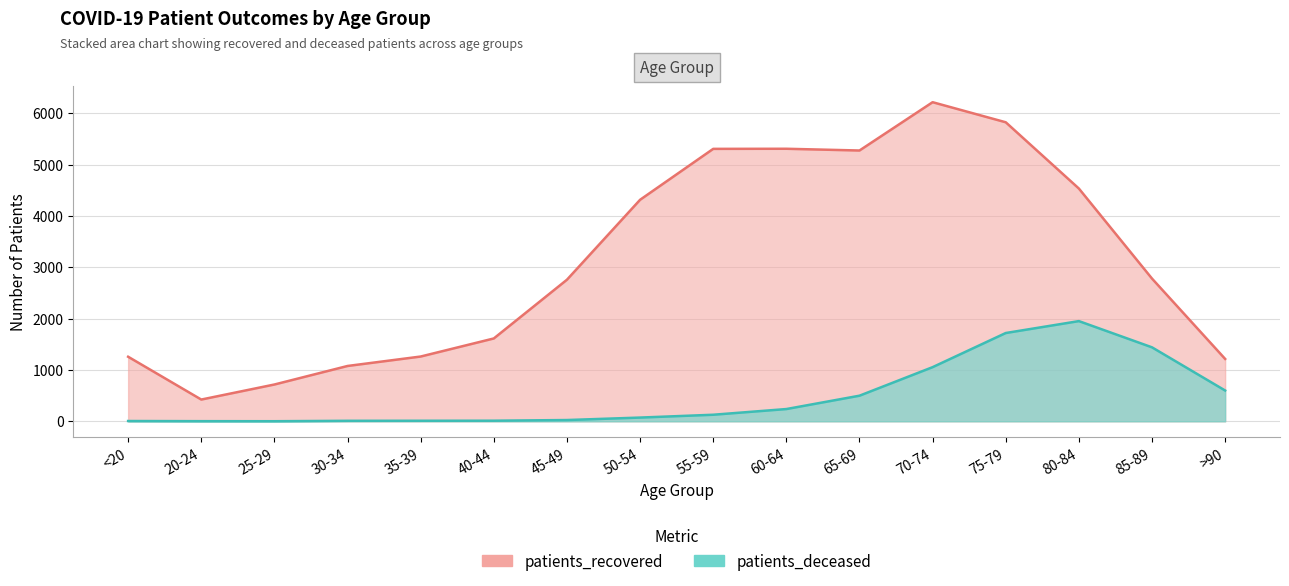

How many interior local valleys does the patients_recovered series have?

2